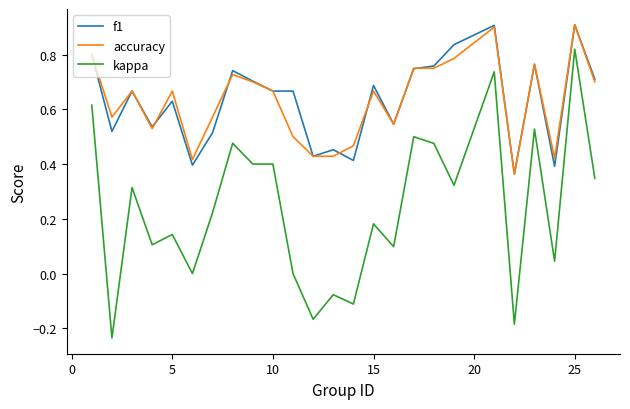

True or false: f1 and kappa intersect in this chart.

False